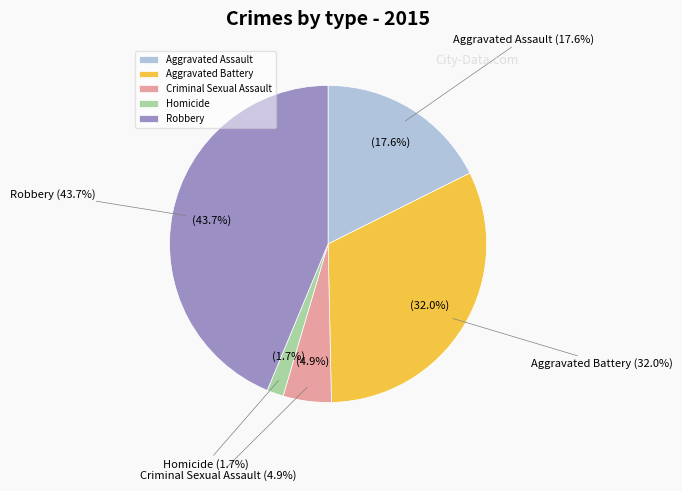

Is there any slice that represents more than half of the pie?

No